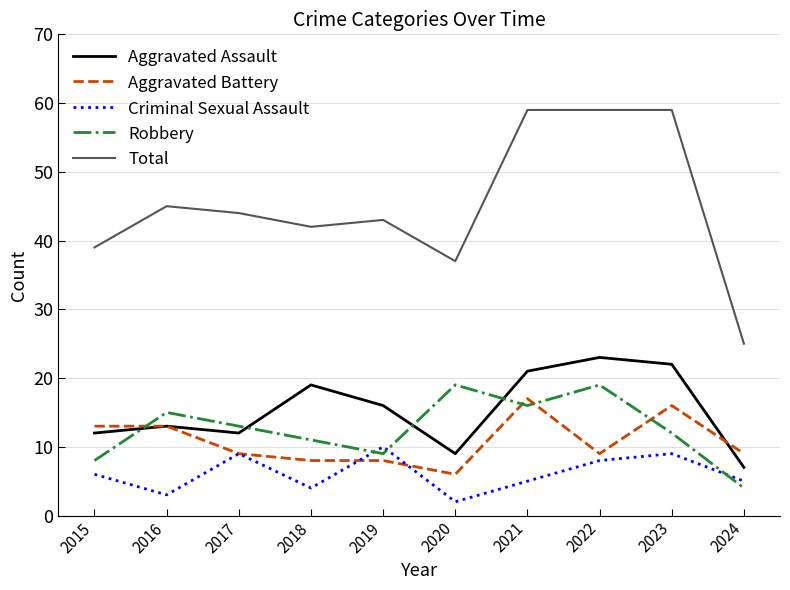

What is the average value of the Aggravated Battery series?

11